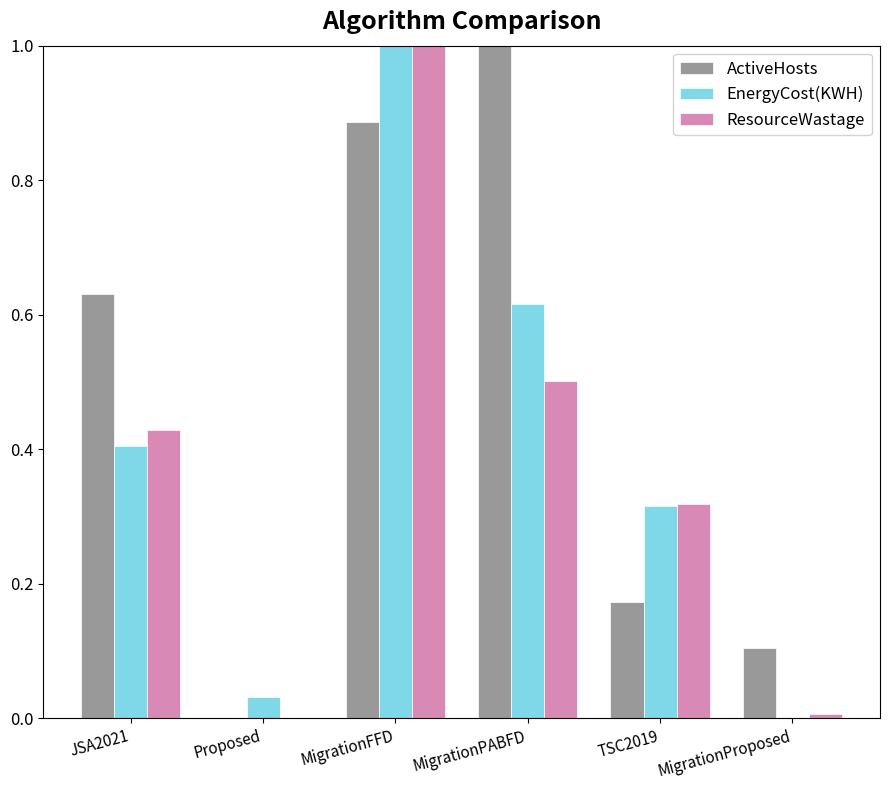

Count the ActiveHosts values in the range 0 to 1.

6